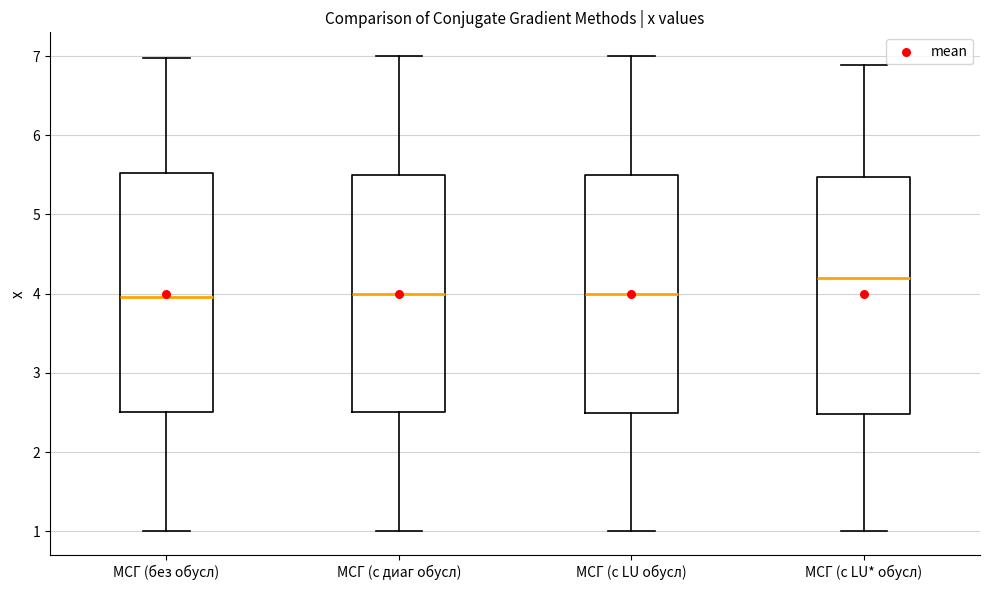

Reading left to right, transcribe this box plot: for each box, give where its median line is, the range the box spans, and where its two whiskers end, as read against the y-axis. The values are not printed on the chart, so give them approximately, as read against the axis.

МСГ (без обусл): median 4.0, box 2.5 to 5.5, whiskers 1.0 to 7.0
МСГ (с диаг обусл): median 4.0, box 2.5 to 5.5, whiskers 1.0 to 7.0
МСГ (с LU обусл): median 4.0, box 2.5 to 5.5, whiskers 1.0 to 7.0
МСГ (с LU* обусл): median 4.2, box 2.5 to 5.5, whiskers 1.0 to 6.9